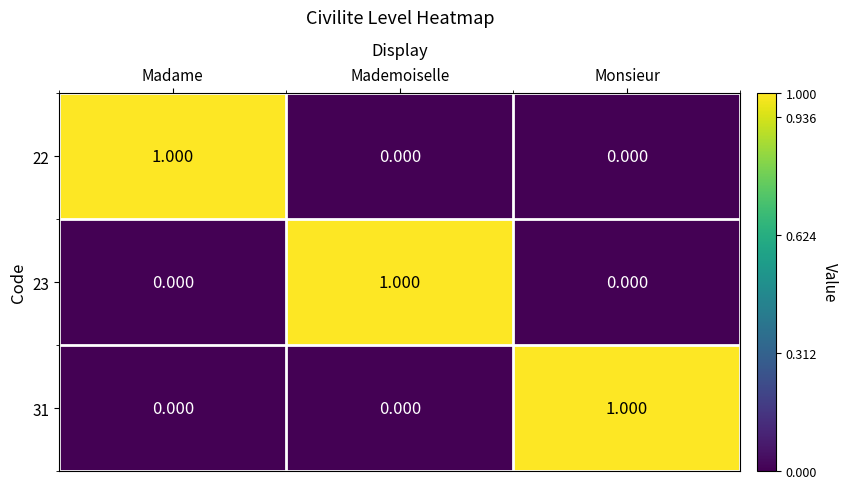

Is the value of 23 at Monsieur greater than the value of 31 at Monsieur?

No